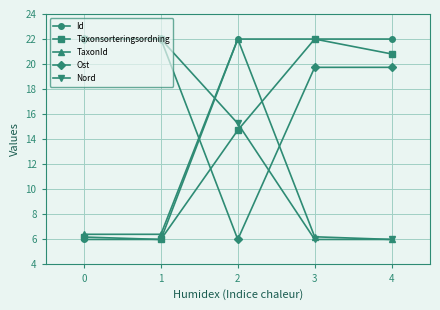

Is this an area chart (filled region under the line)?

No